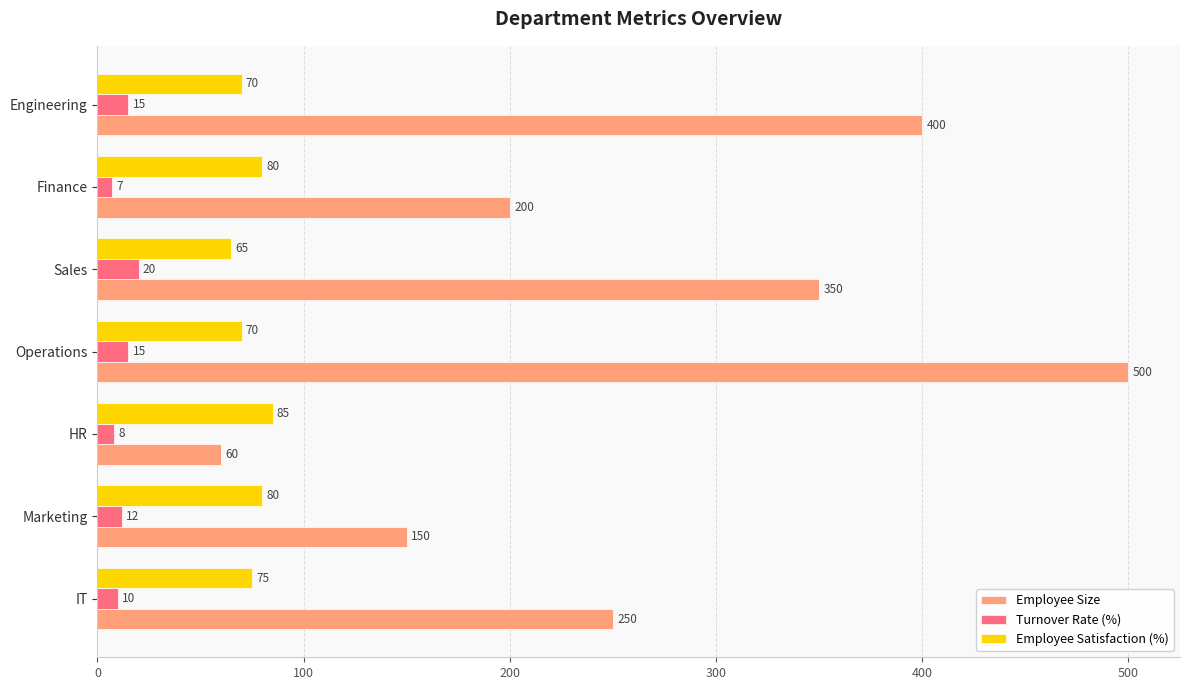

Rank the series by their average value, from lowest to highest.

Turnover Rate (%), Employee Satisfaction (%), Employee Size